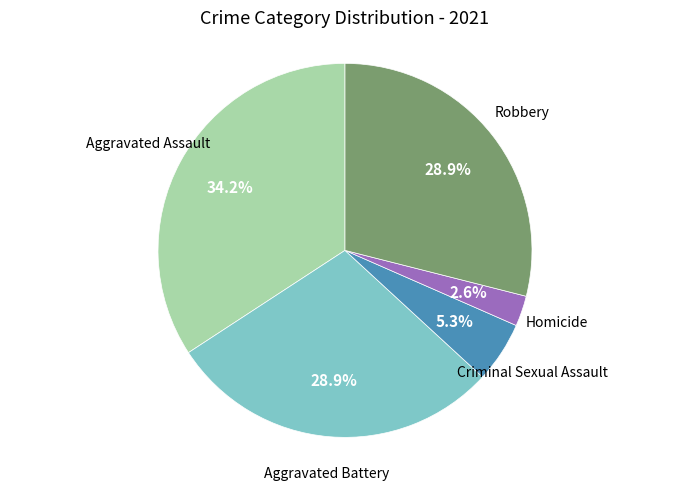

Is there a majority slice in this chart?

No